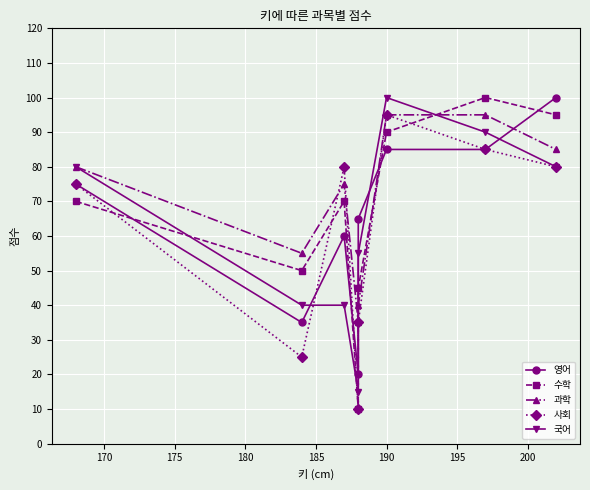

What is the difference between the 국어 values at 190 and 185?

45